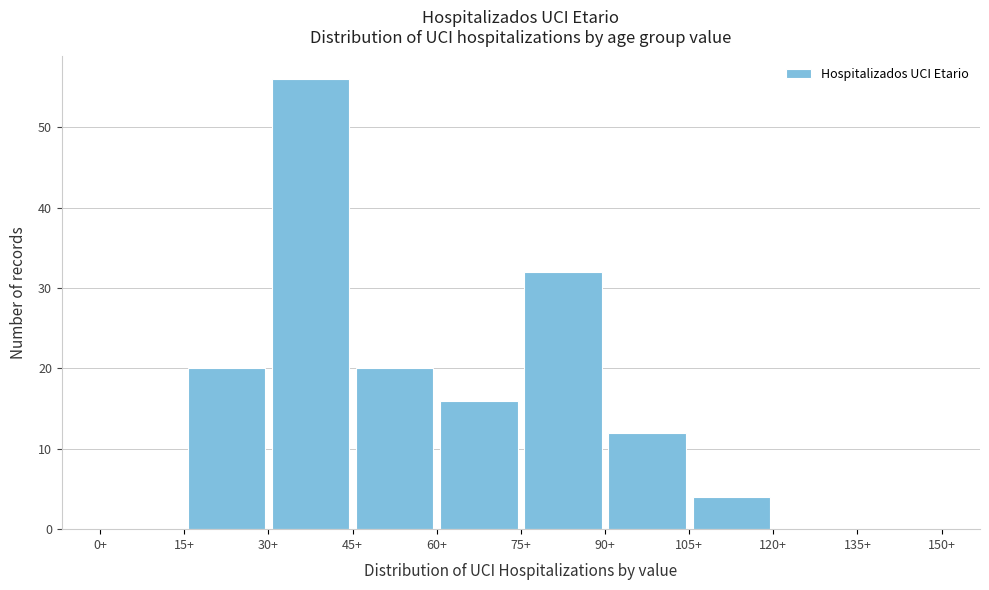

Reading left to right, transcribe this chart: for each bar, give the range it covers on the x-axis and its height. Neither the bar edges nor the heights are printed on the chart, so give them approximately, as read against the axes.

0 to 15: 0
15 to 30: 20
30 to 45: 56
45 to 60: 20
60 to 75: 16
75 to 90: 32
90 to 105: 12
105 to 120: 4
120 to 135: 0
135 to 150: 0